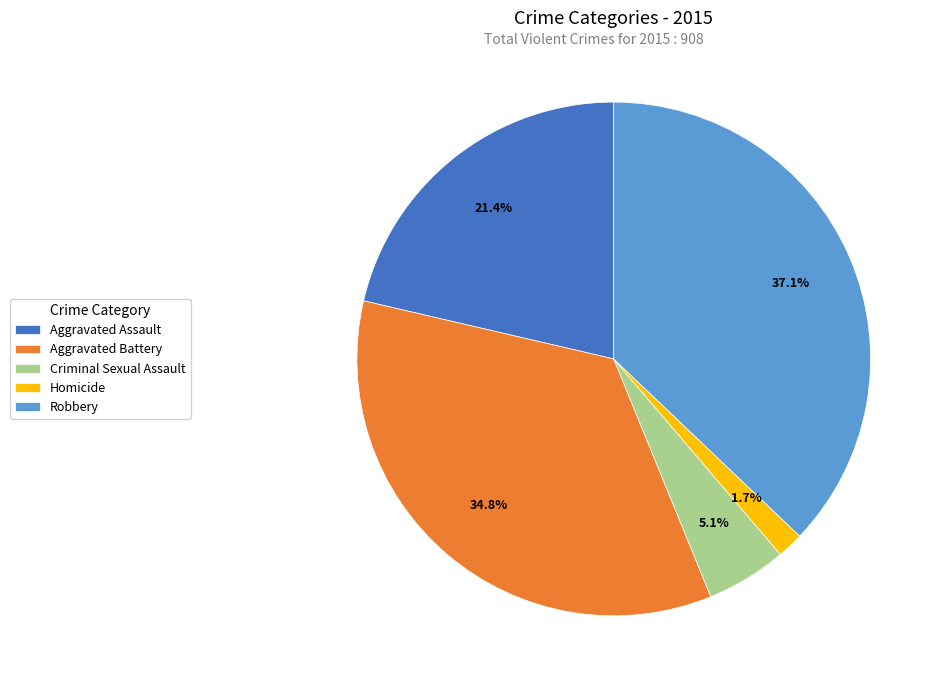

To the nearest percent, what is the combined percentage of Robbery and Criminal Sexual Assault?

42%